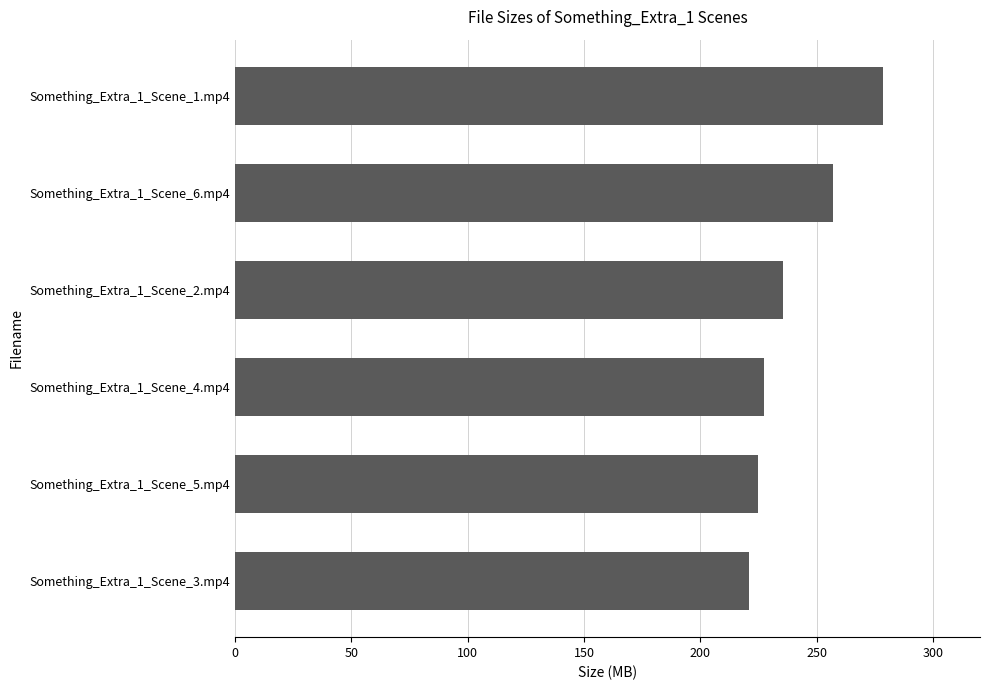

Does the chart contain stacked bars?

No